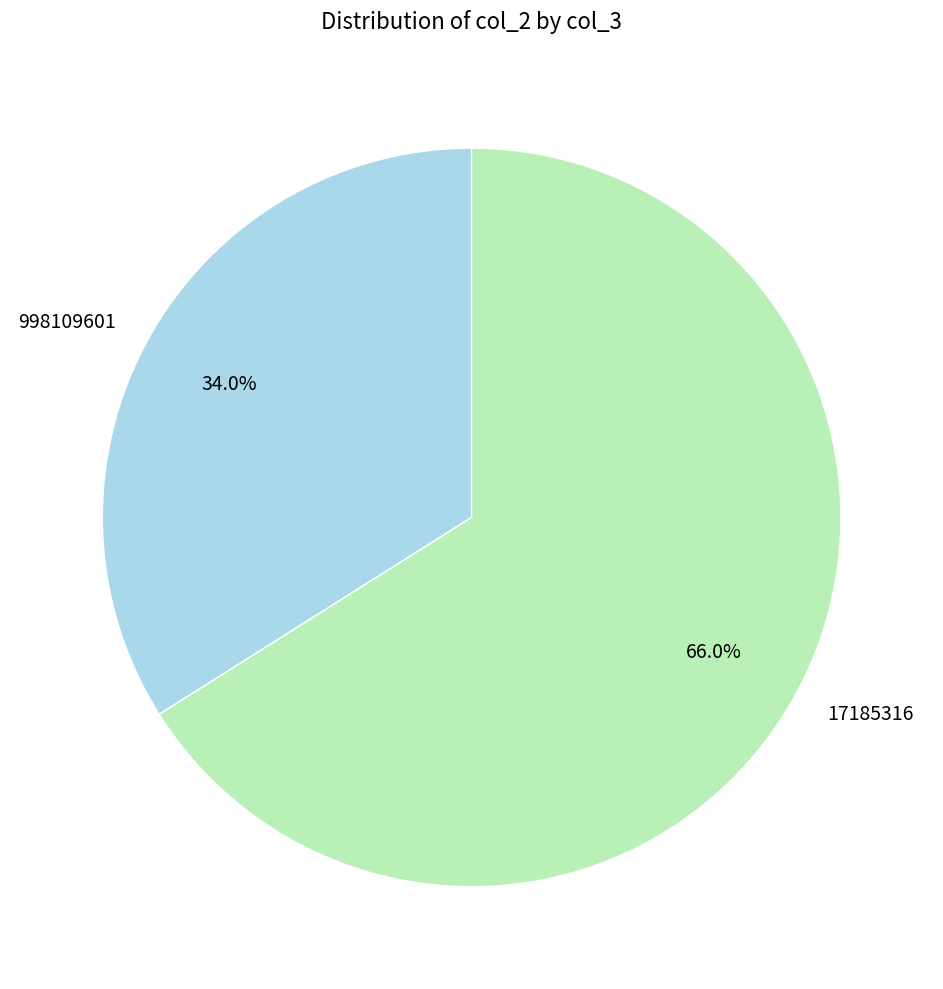

The 17185316 slice represents 74% of the pie. True or false?

False